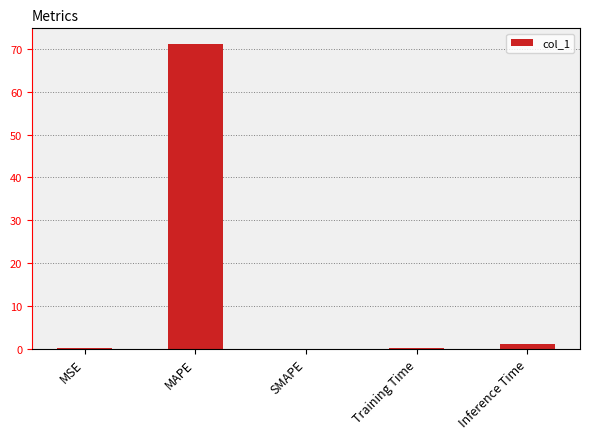

What is the sum of all values?

72.4